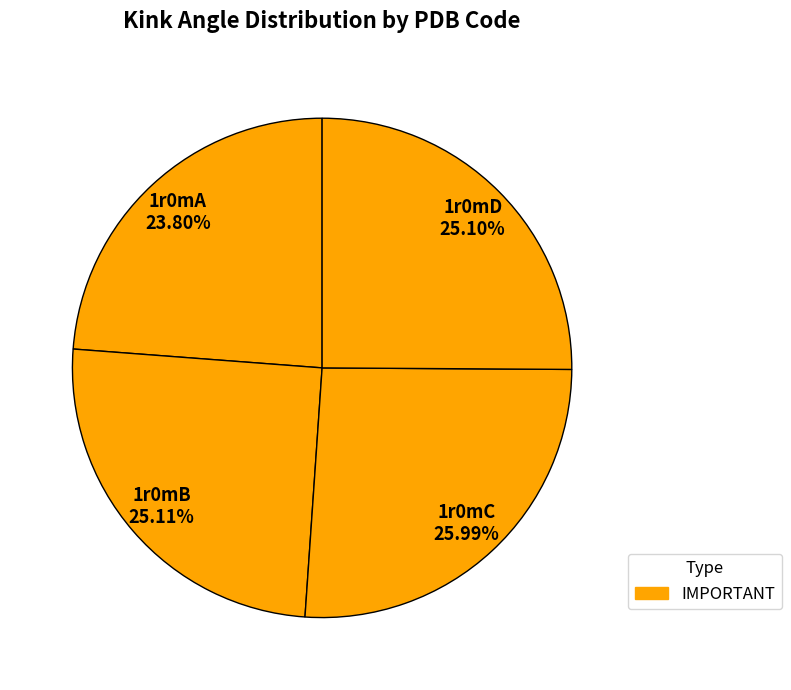

What is the smallest slice in the pie chart?

1r0mA